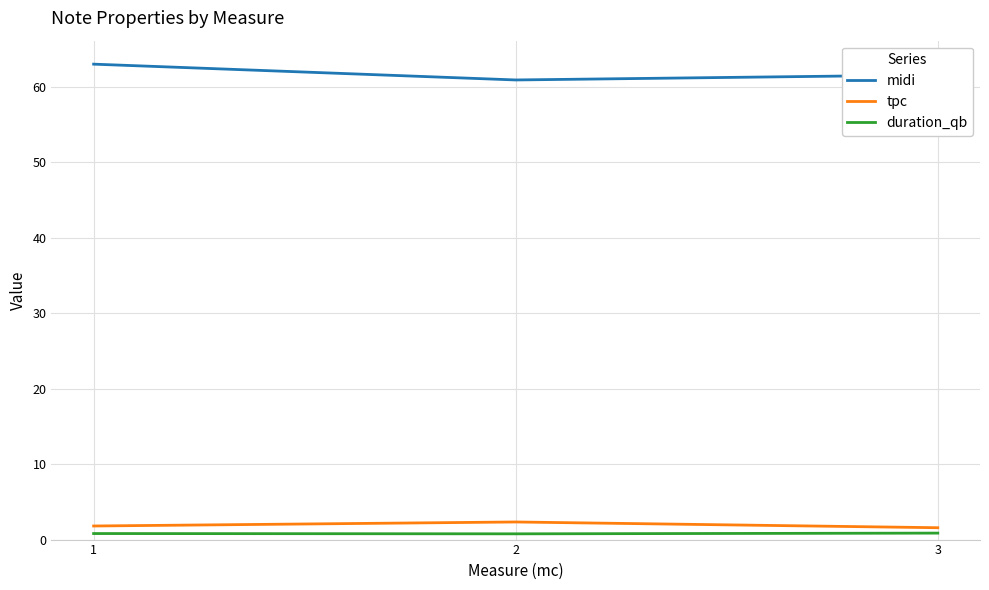

What is the sum of the midi values at 3 and 2?

122.5